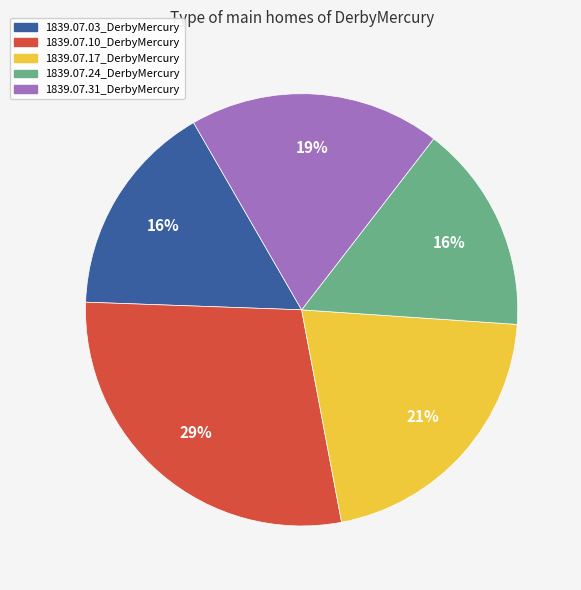

Is the sum of 1839.07.31_DerbyMercury and 1839.07.03_DerbyMercury greater than half?

No